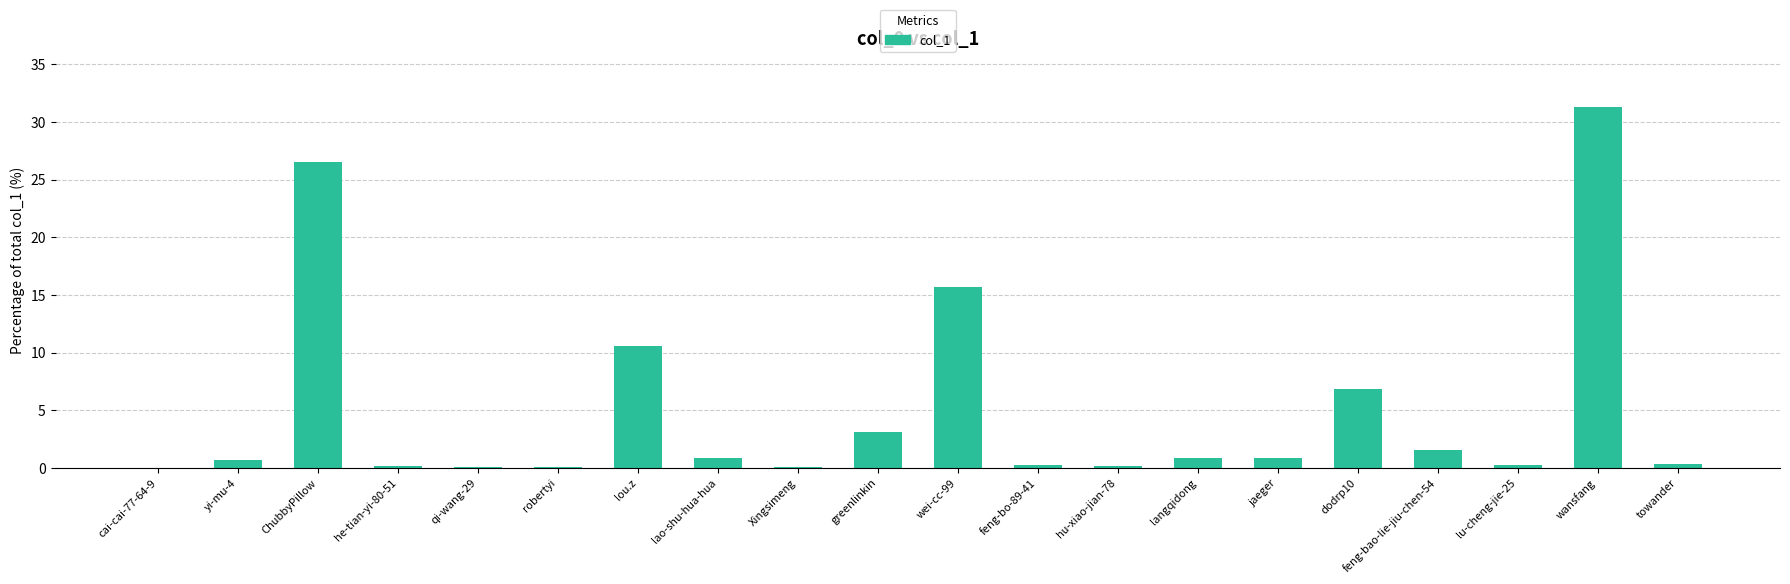

Read the value at ChubbyPillow.

26.5